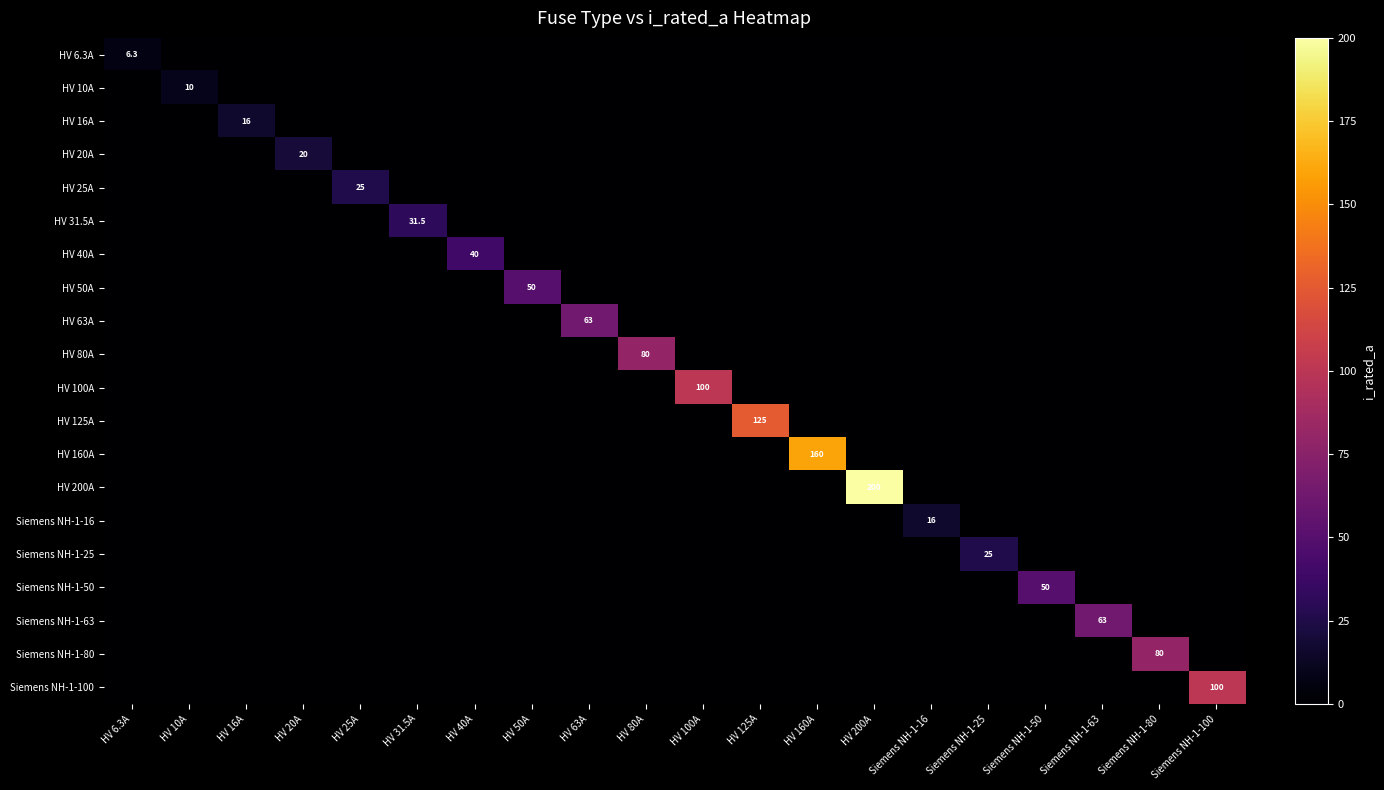

Rank the series by their maximum value, from highest to lowest.

HV 200A, HV 160A, HV 125A, HV 100A, Siemens NH-1-100, HV 80A, Siemens NH-1-80, HV 63A, Siemens NH-1-63, HV 50A, Siemens NH-1-50, HV 40A, HV 31.5A, HV 25A, Siemens NH-1-25, HV 20A, HV 16A, Siemens NH-1-16, HV 10A, HV 6.3A